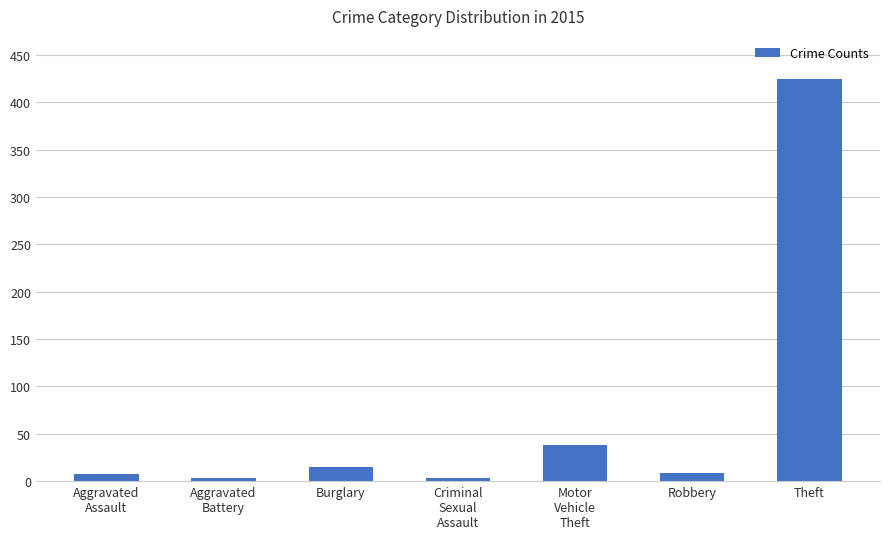

Approximately how many times larger is the value at Theft compared to Aggravated
Assault?

53.0